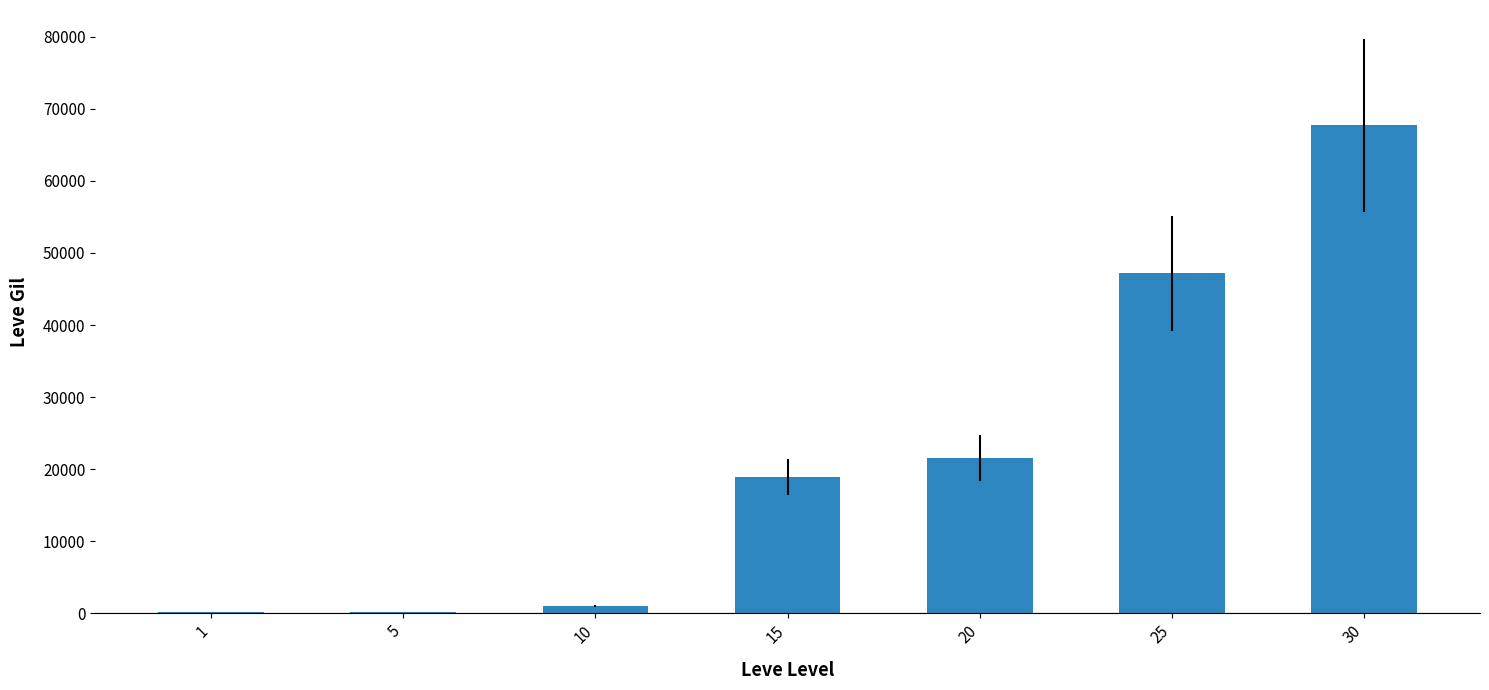

The chart shows a value of 18910 at 15. True or false?

True